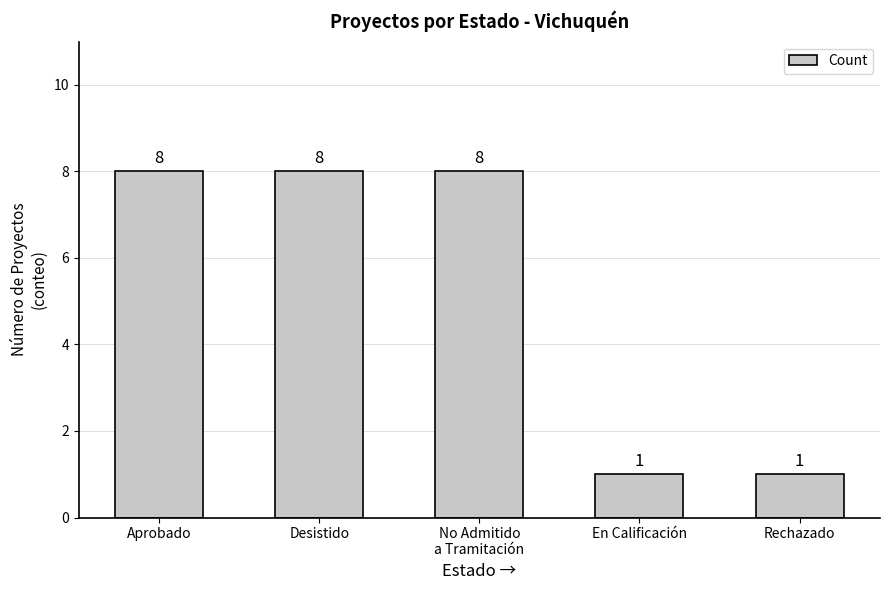

What is the value of the 5th bar from the left?

1